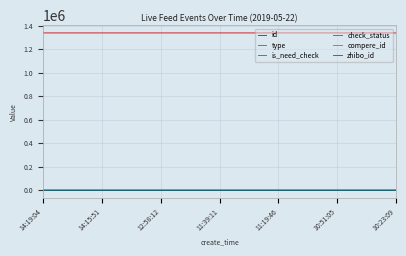

Which series has the largest total across all categories?

id